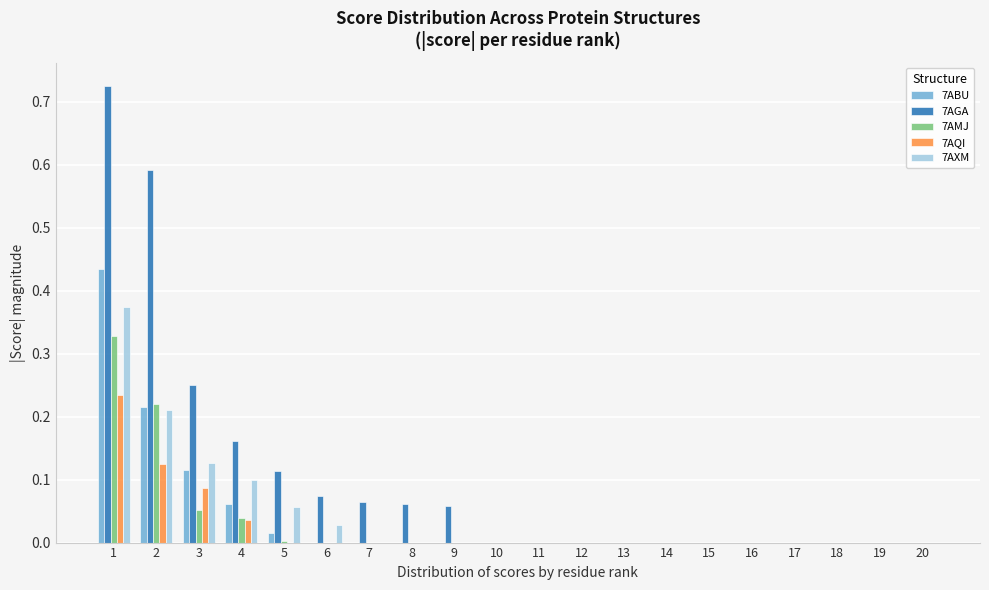

Which series has the largest total across all categories?

7AGA